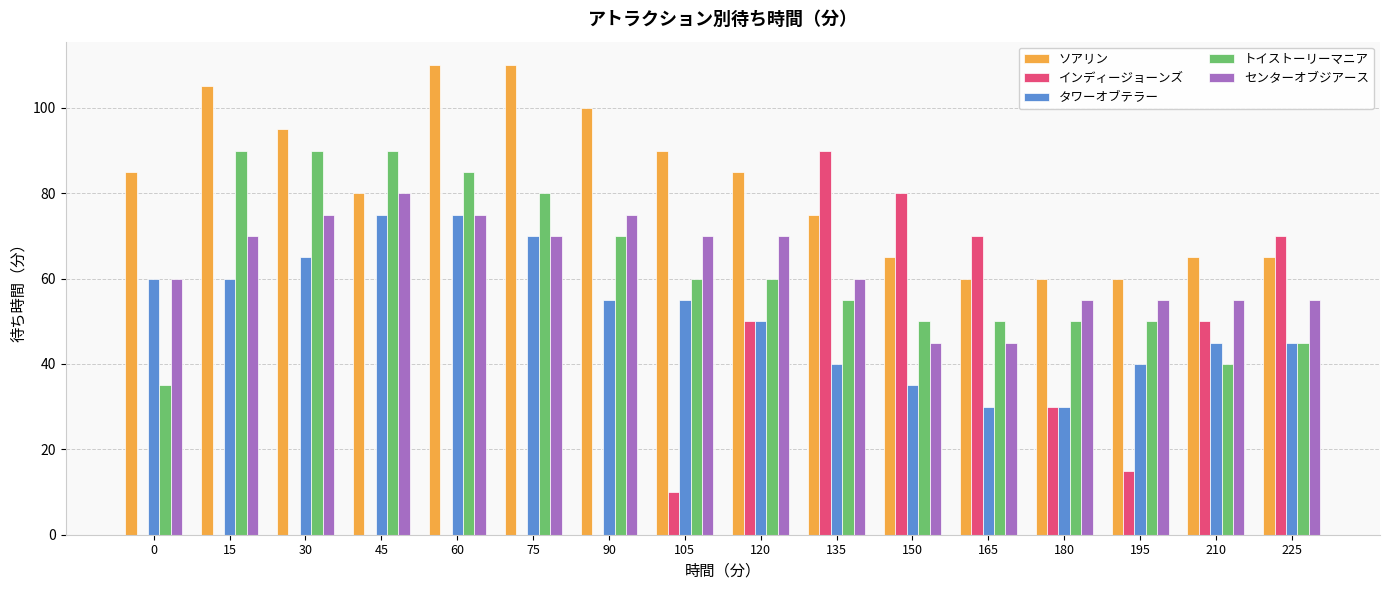

How many series are shown in this chart?

5